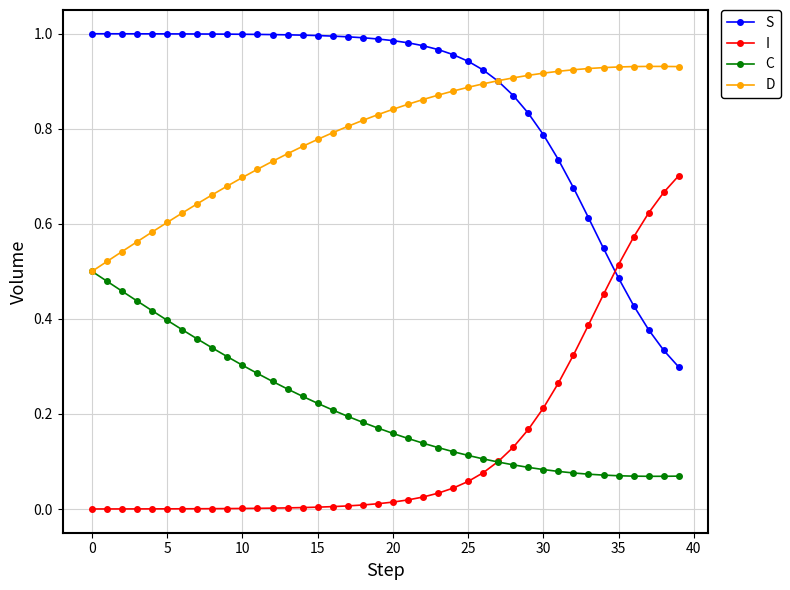

Which series has the largest total across all categories?

S